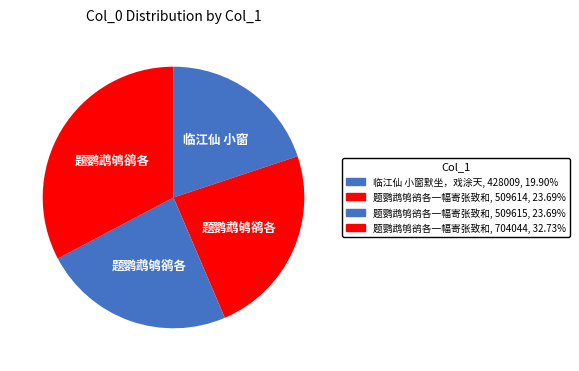

How many slices are in this pie chart?

4